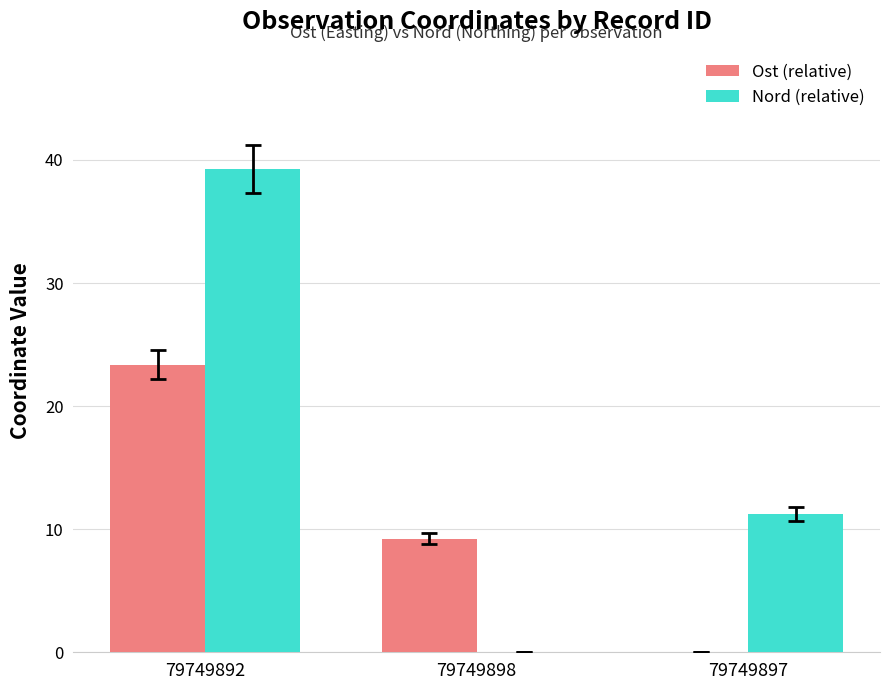

The value of Ost (relative) at 79749892 is 23.4. True or false?

True